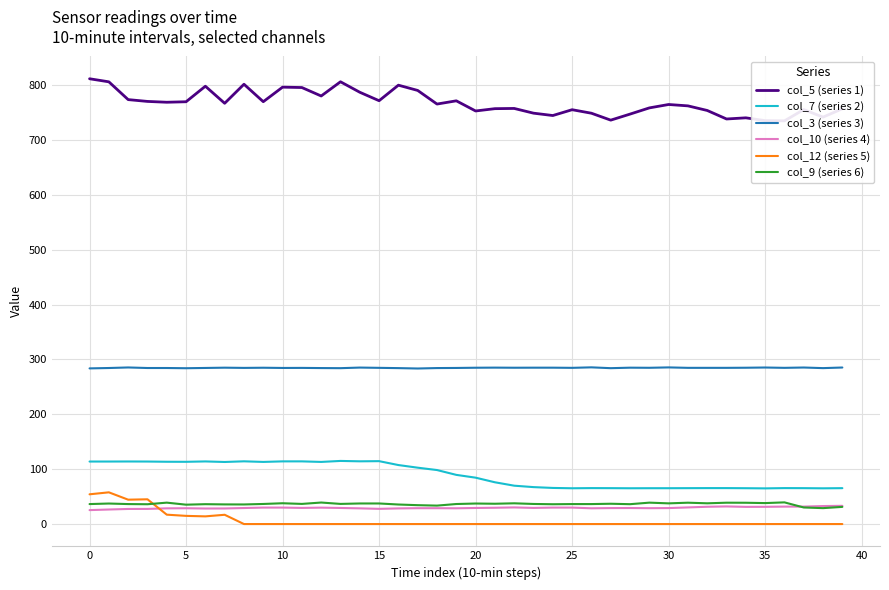

Where does the col_7 (series 2) series first go above 89?

0